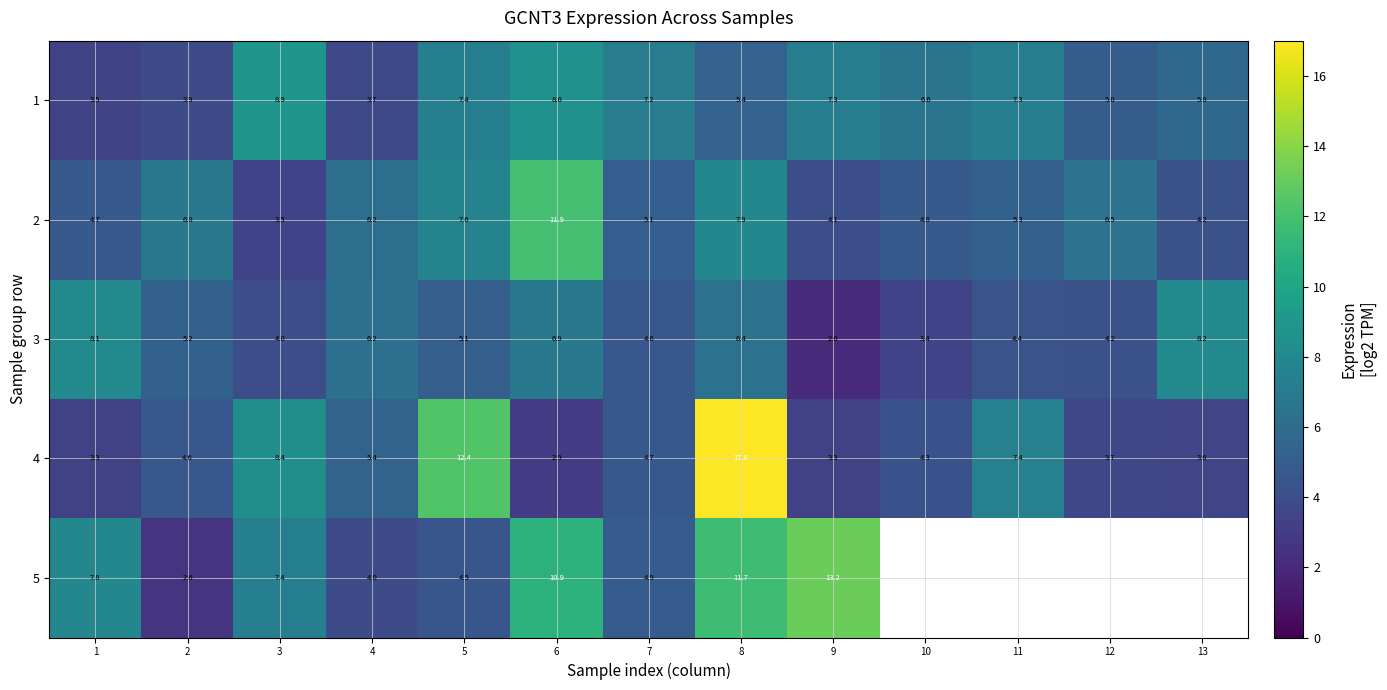

Is the value of 3 at 12 greater than the value of 4 at 10?

No